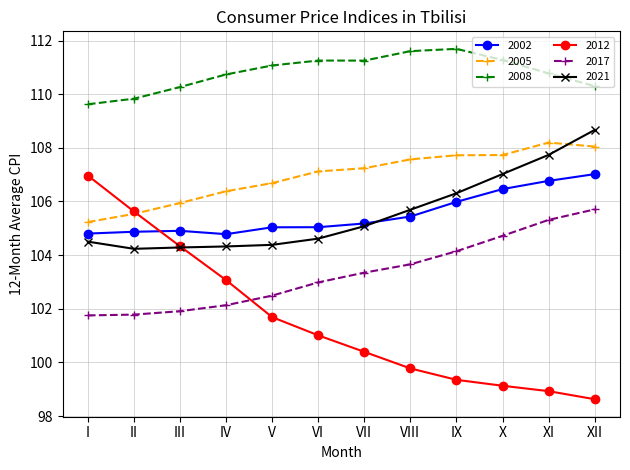

What is the difference between the 2002 values at II and I?

0.1